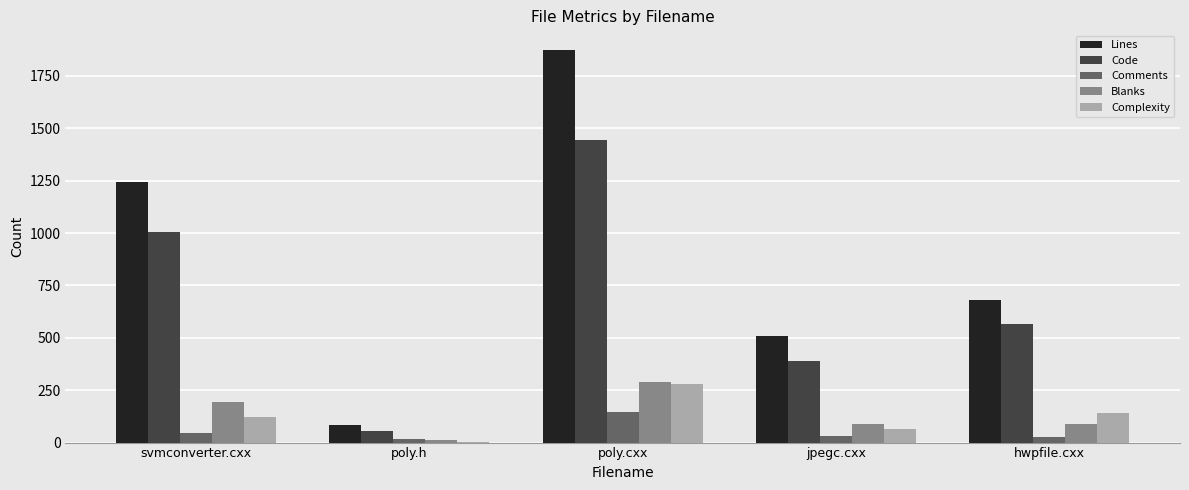

At which category is the sum across all series the highest?

poly.cxx